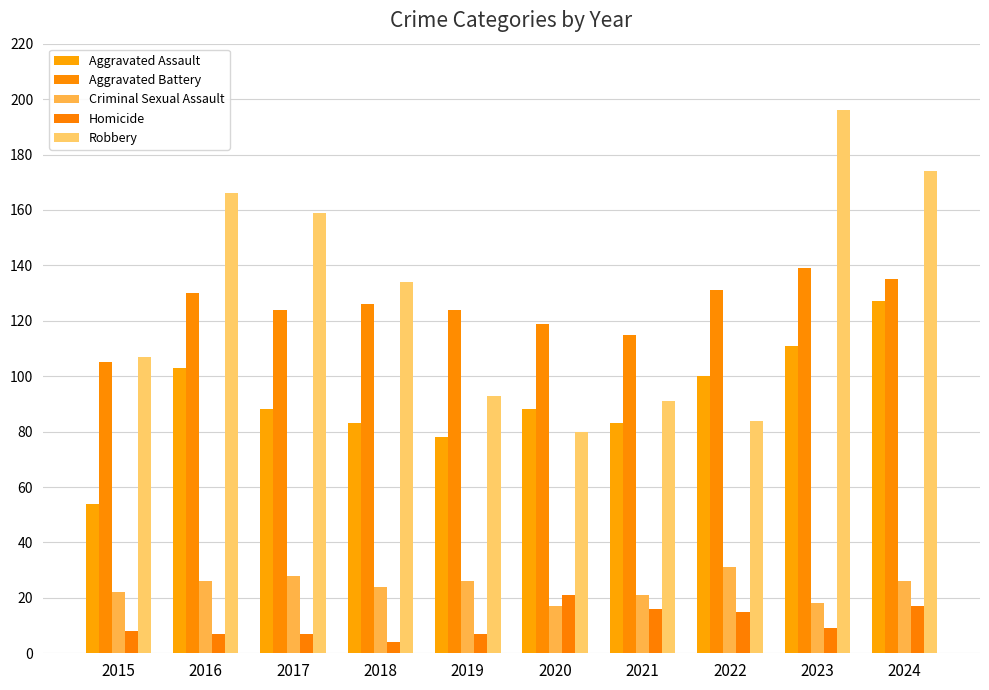

Reading left to right, extract all data points from this chart.

Aggravated Assault: 2015=54	2016=103	2017=88	2018=83	2019=78	2020=88	2021=83	2022=100	2023=111	2024=127
Aggravated Battery: 2015=105	2016=130	2017=124	2018=126	2019=124	2020=119	2021=115	2022=131	2023=139	2024=135
Criminal Sexual Assault: 2015=22	2016=26	2017=28	2018=24	2019=26	2020=17	2021=21	2022=31	2023=18	2024=26
Homicide: 2015=8	2016=7	2017=7	2018=4	2019=7	2020=21	2021=16	2022=15	2023=9	2024=17
Robbery: 2015=107	2016=166	2017=159	2018=134	2019=93	2020=80	2021=91	2022=84	2023=196	2024=174